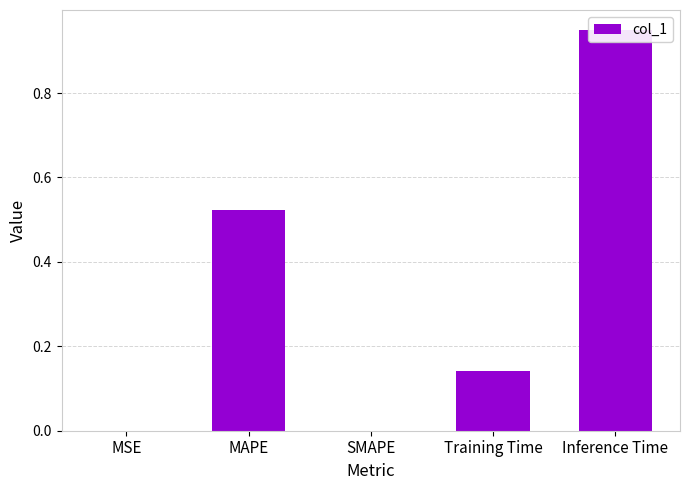

What is the change in value from MSE to MAPE?

+0.5